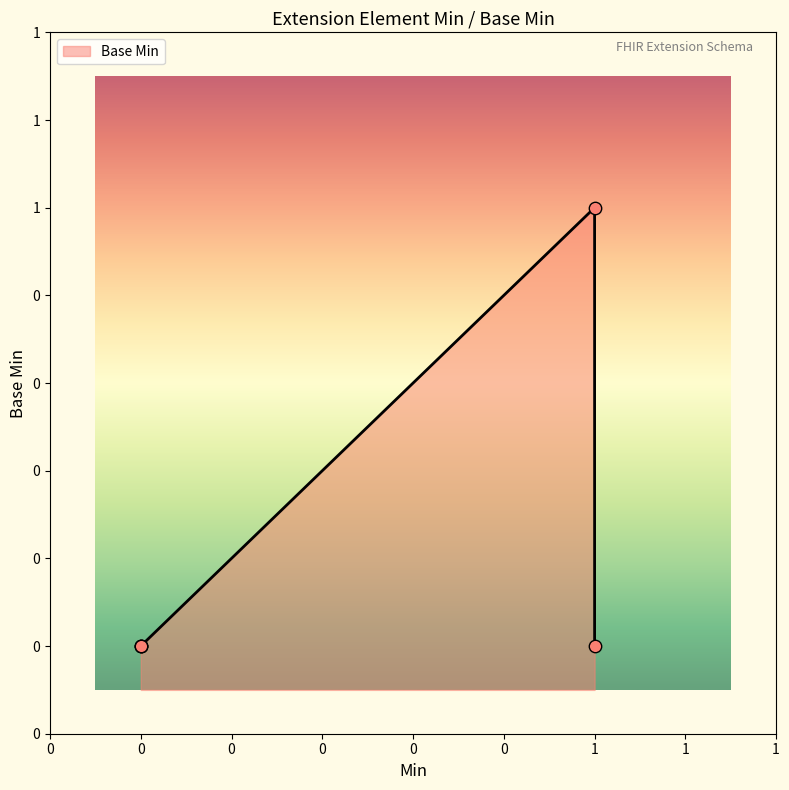

What is the change in value from 0 to 1?

+1